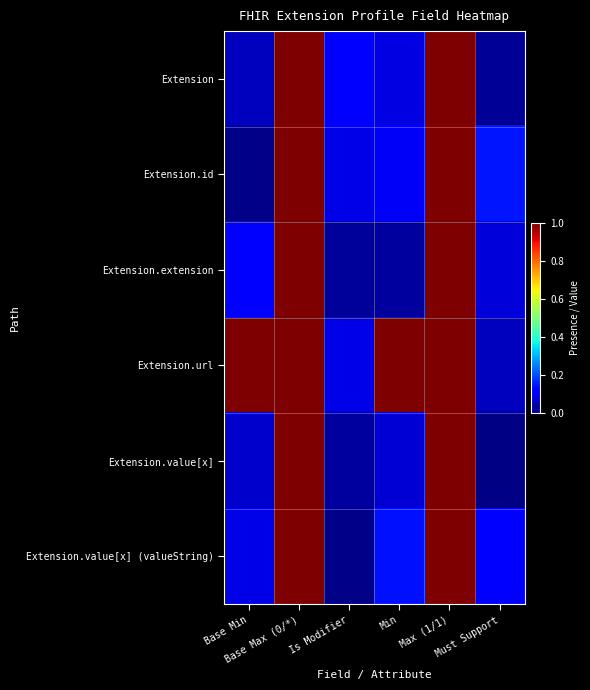

At how many categories does at least one series exceed 0?

6